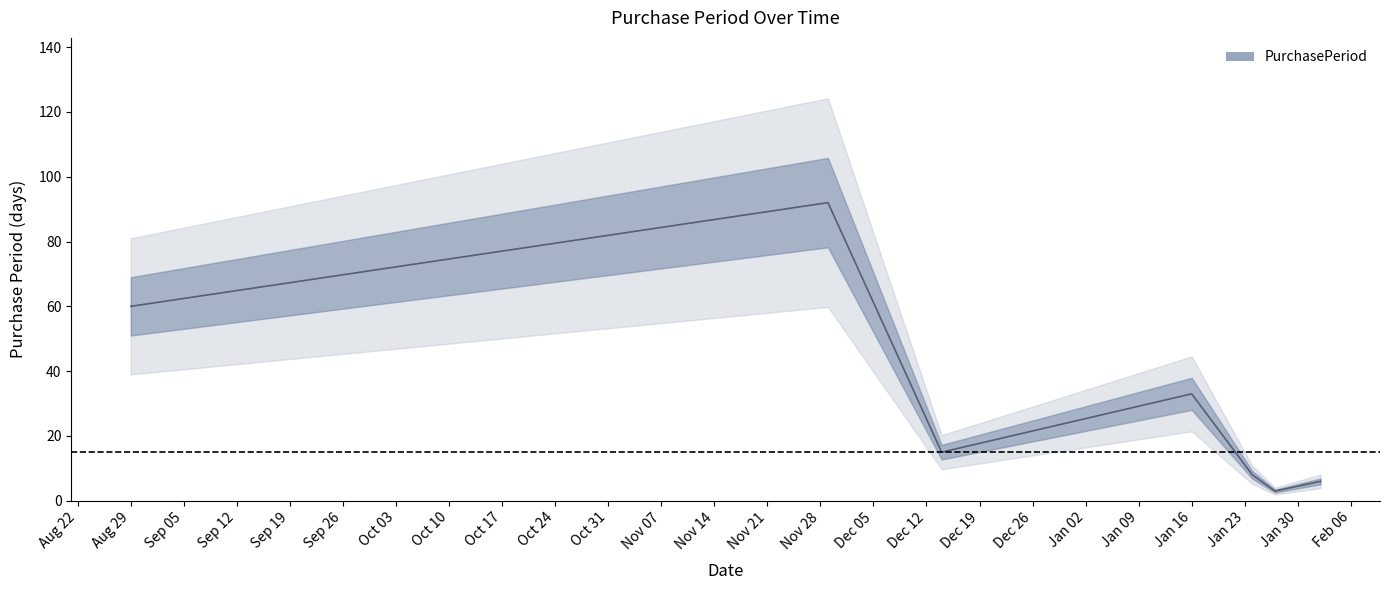

Approximately how many times larger is the value at 2017-01-24 compared to 2017-01-27?

2.7